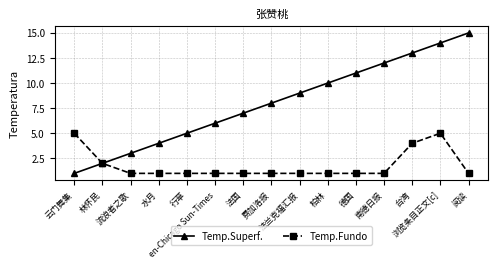

What is the spread (max minus min) of values at 流浪者之歌?

2